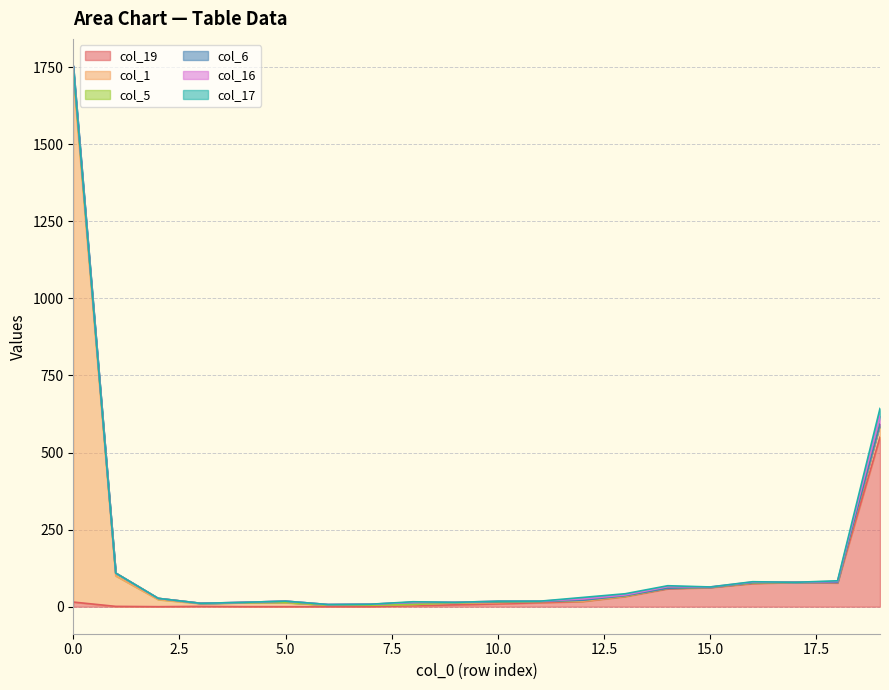

Which category has the lowest value in the col_5 series?

4